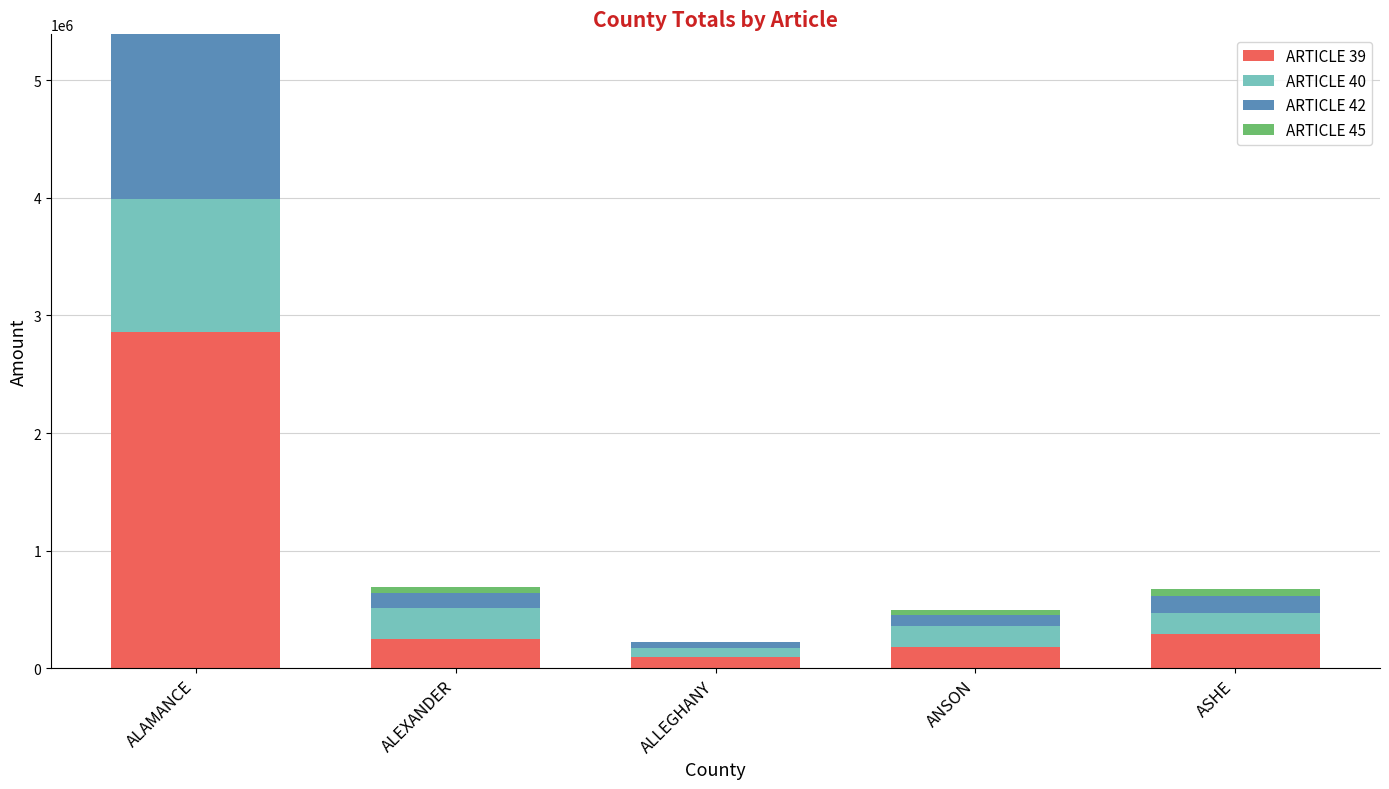

The value of ARTICLE 39 at ALEXANDER is 416018.6. True or false?

False